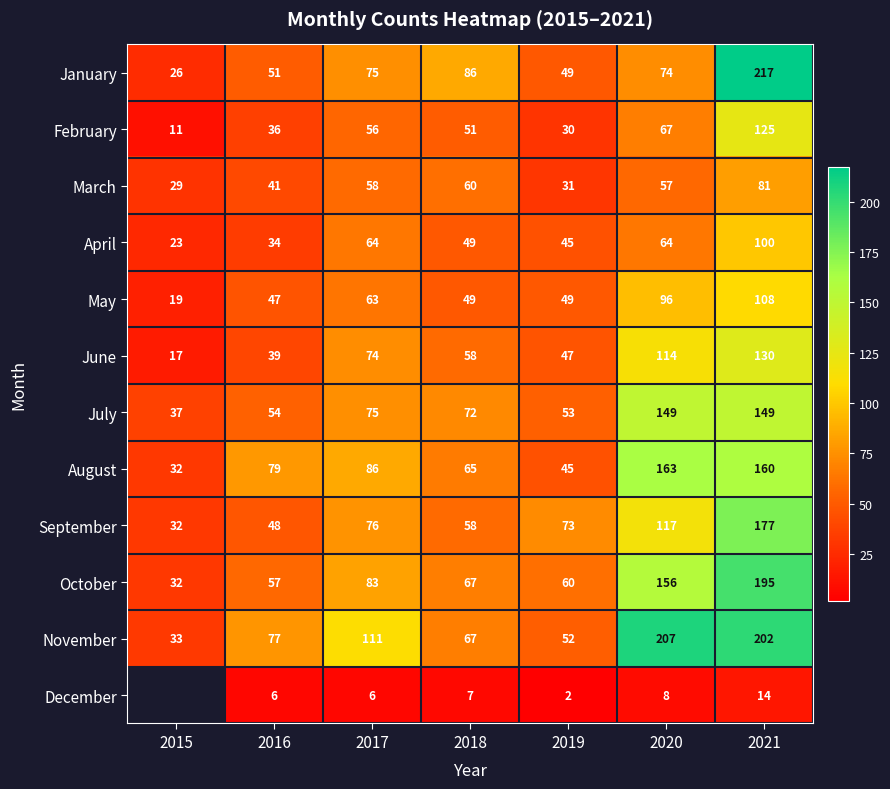

Is the value of June at 2020 greater than the value of September at 2018?

Yes